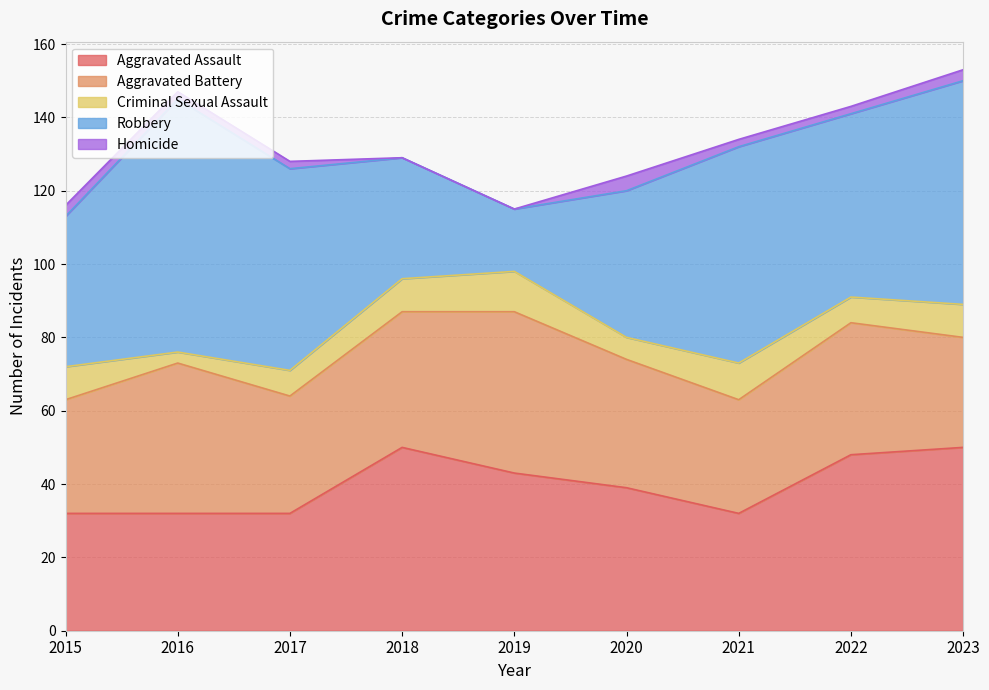

What is the spread (max minus min) of values at 2020?

36